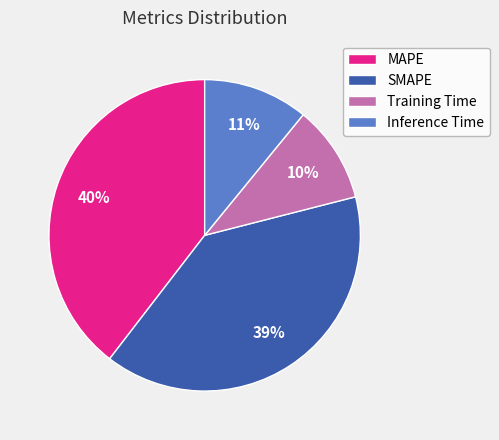

Is it true that Inference Time is 11% of the pie?

True